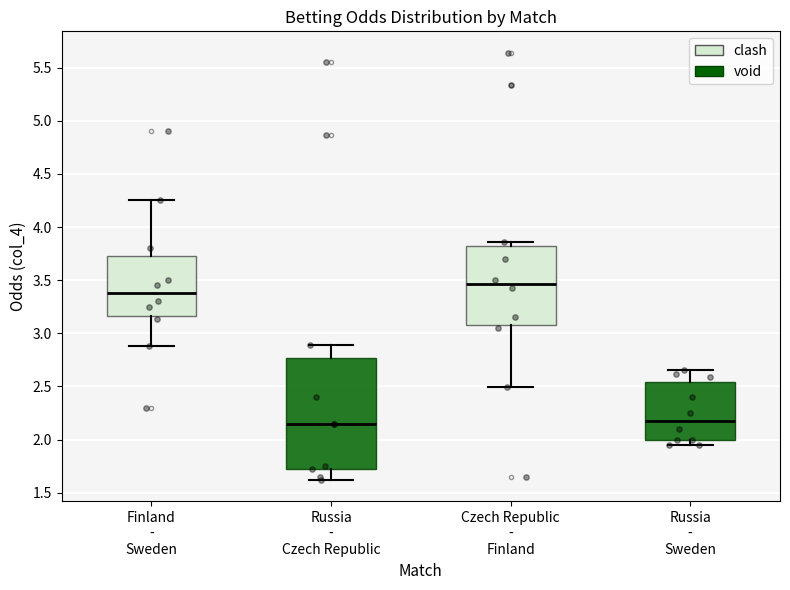

Where does the upper whisker of the box for Russia - Czech Republic end on the y-axis? The values are not printed on the chart, so give them approximately, as read against the axis.

2.90